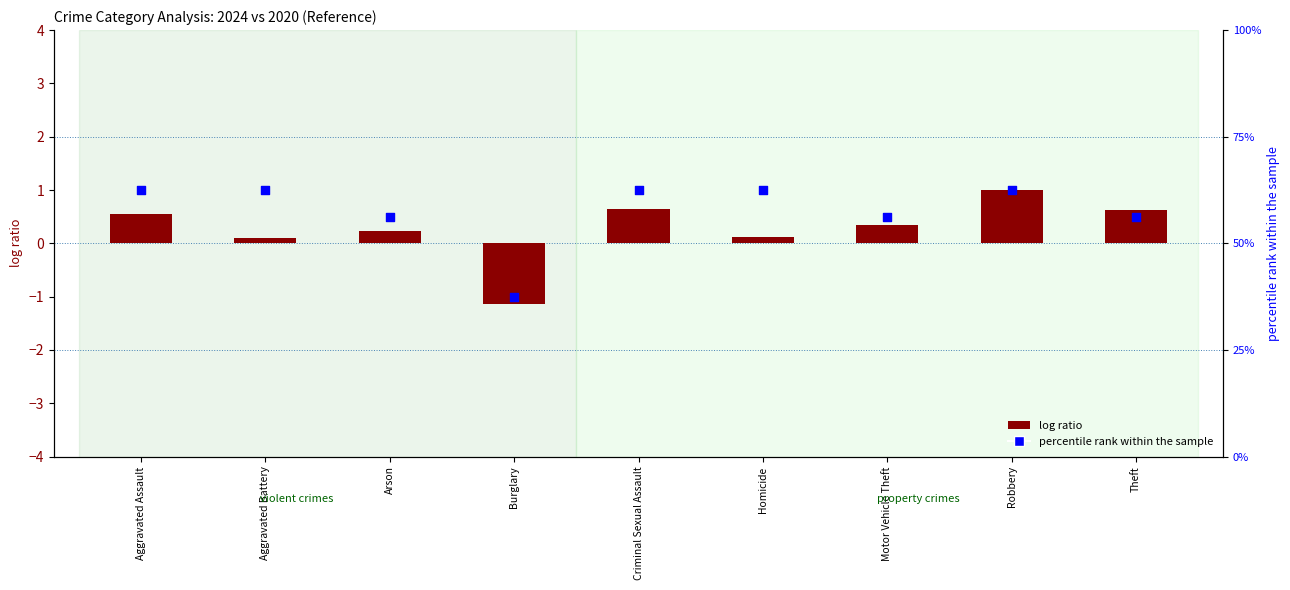

Which series has the largest total across all categories?

percentile rank within the sample